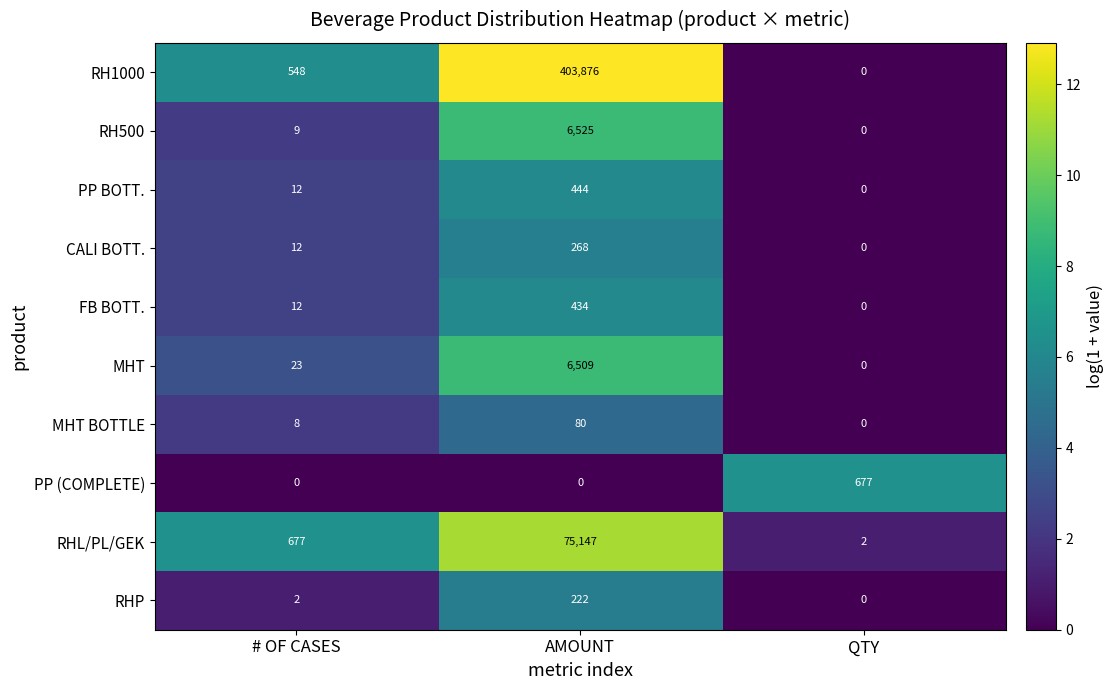

How many series are shown in this chart?

10